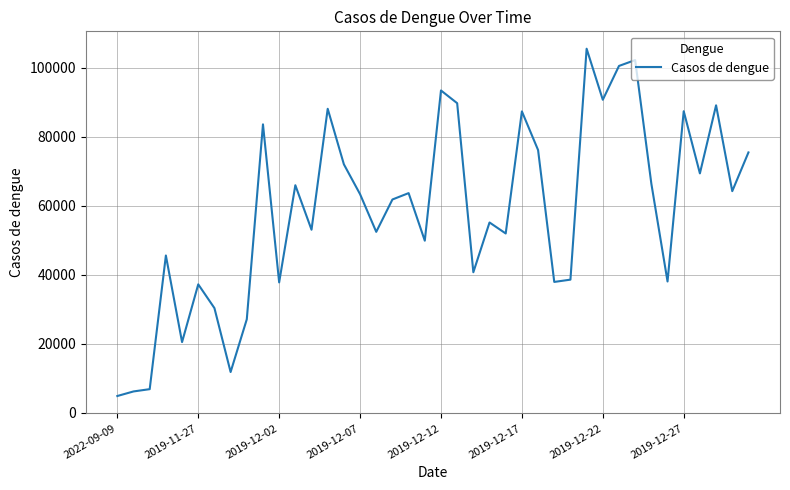

What is the minimum value shown in the chart?

4785.8